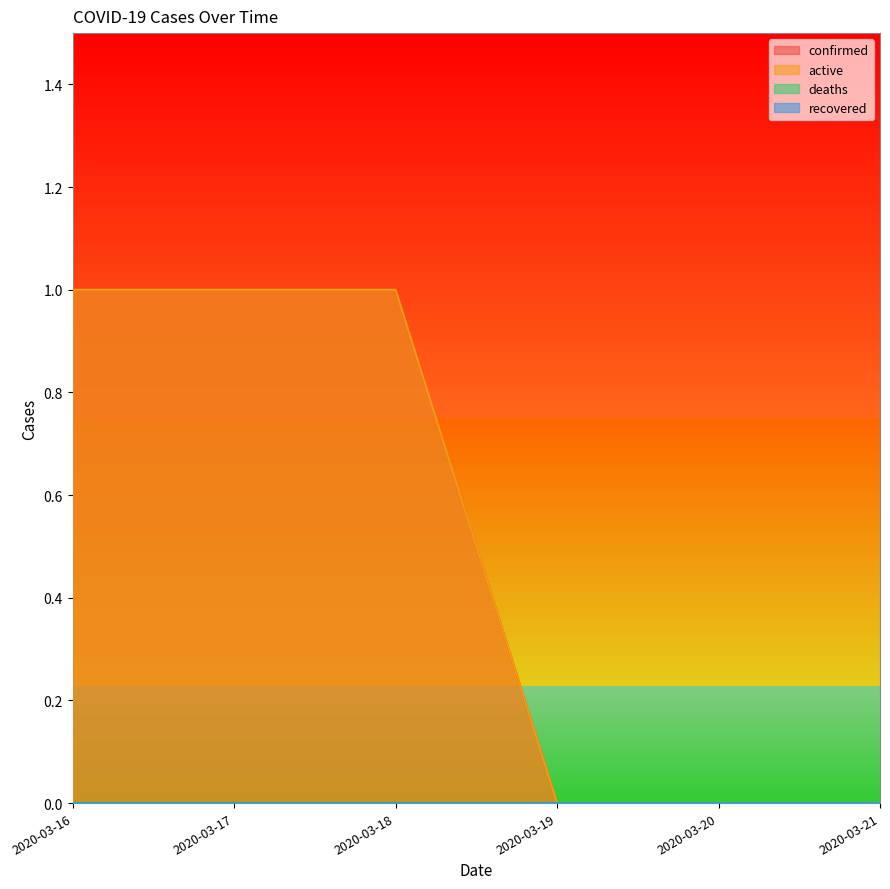

Does the chart have visible grid lines?

No